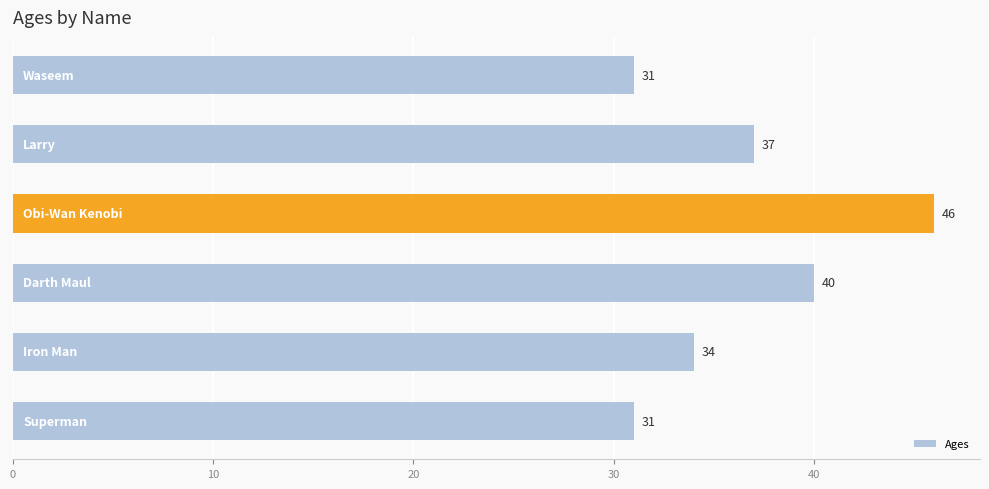

What is the sum of all values?

219